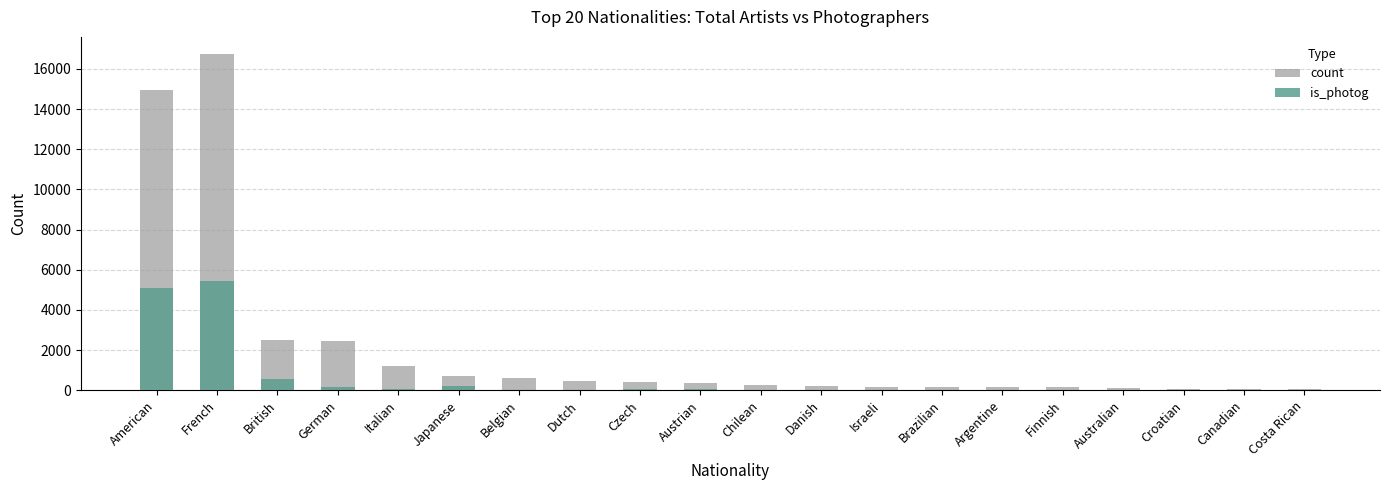

What is the label of the 17th bar from the left?

Australian